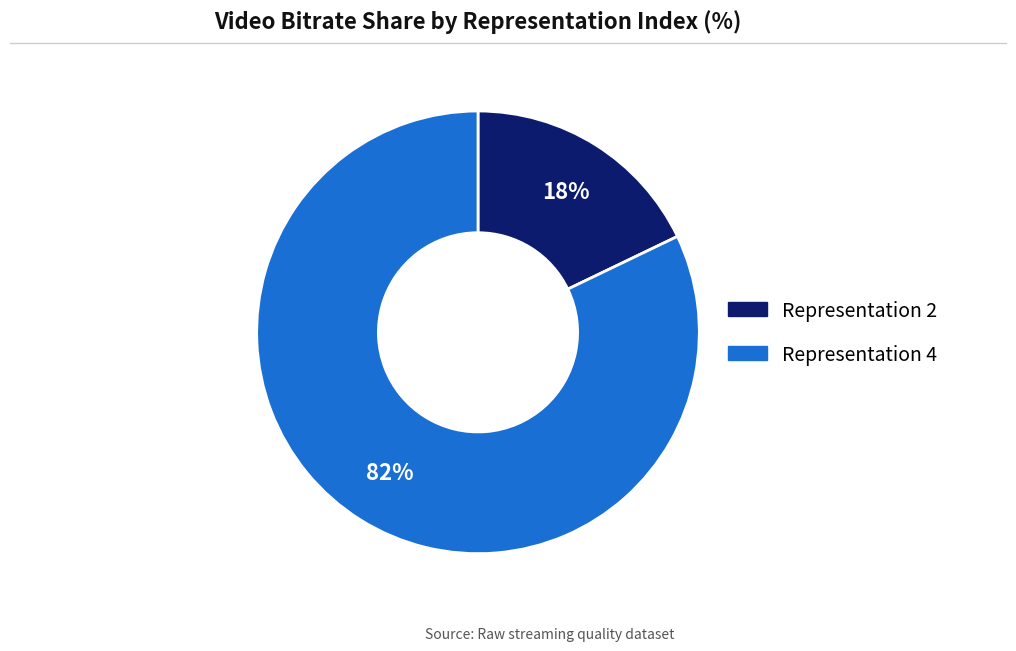

To the nearest percent, what is the difference between the largest and smallest slice percentages?

64%